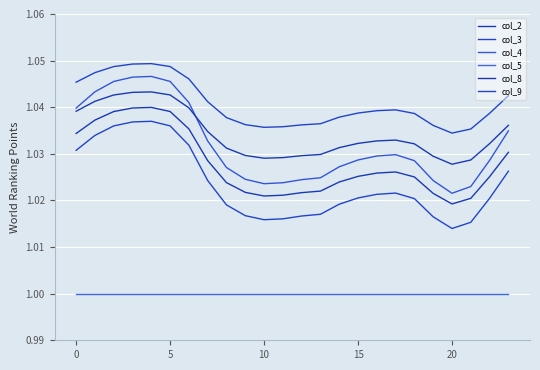

Is this an area chart (filled region under the line)?

No